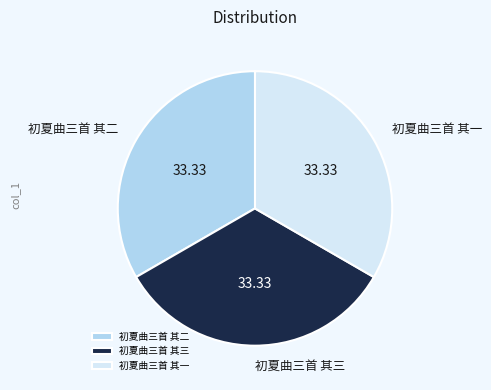

Does 初夏曲三首 其一 represent more than half of the total?

No